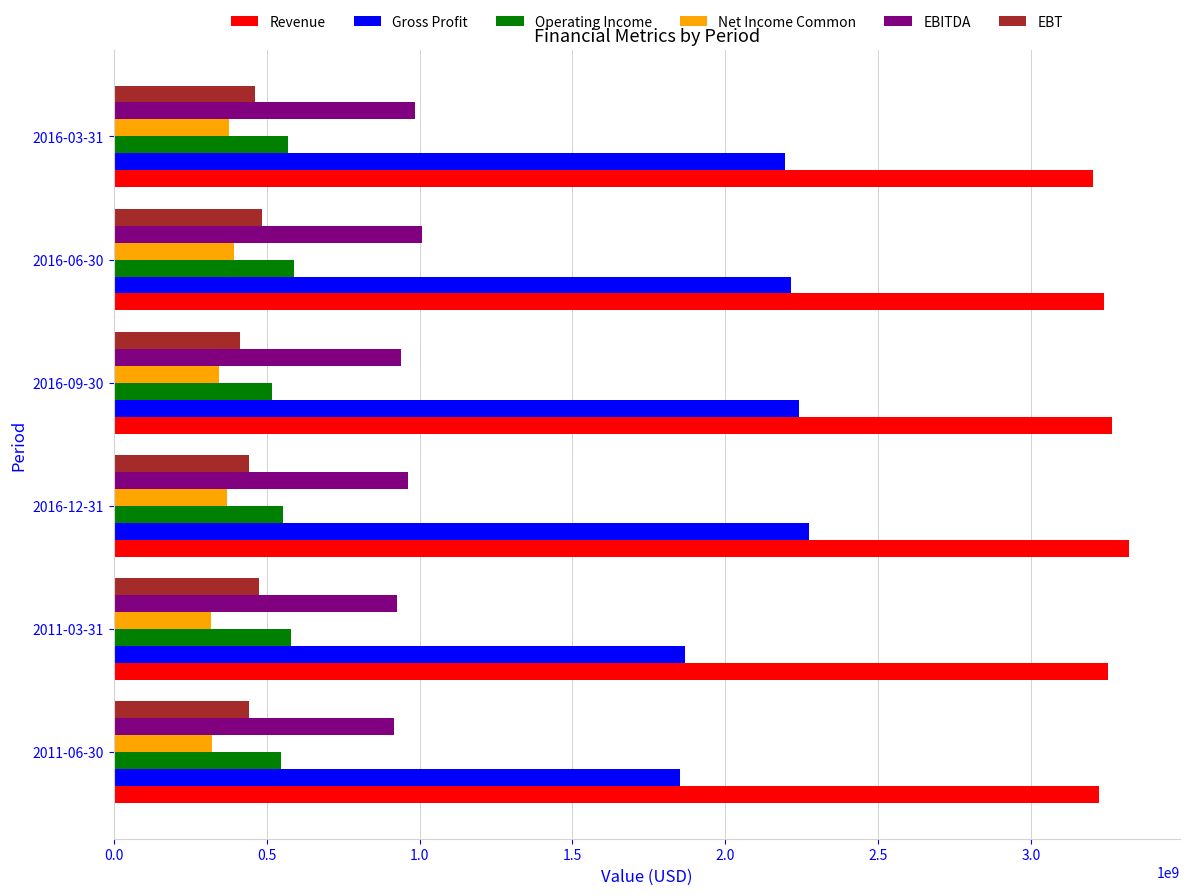

What is the total value across all series at 2016-12-31?

7921599400